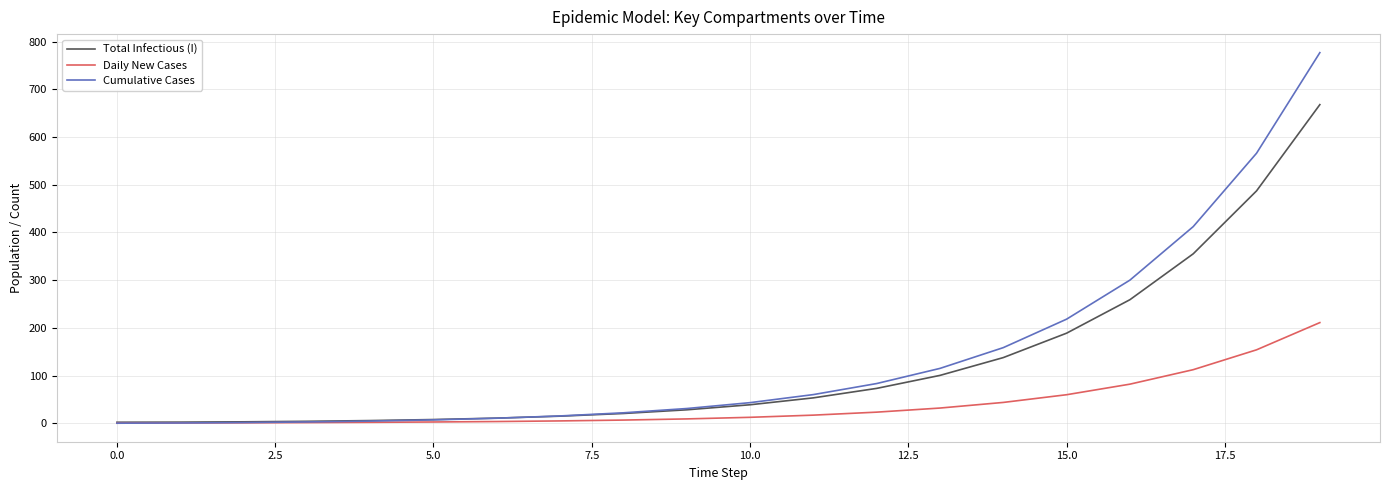

Which series has the largest range (max minus min)?

Cumulative Cases